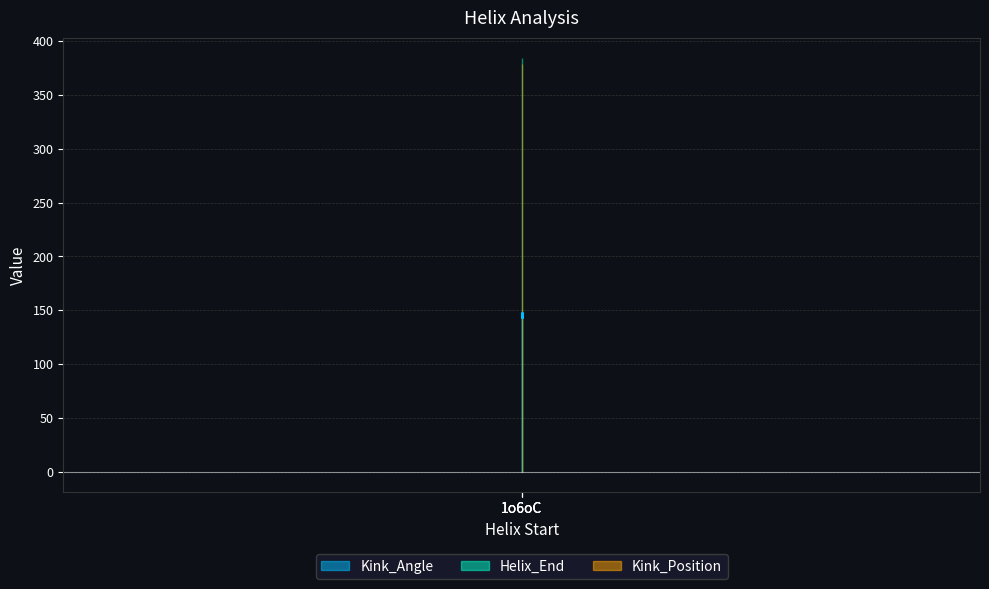

Does the chart display data point markers on the line(s)?

No